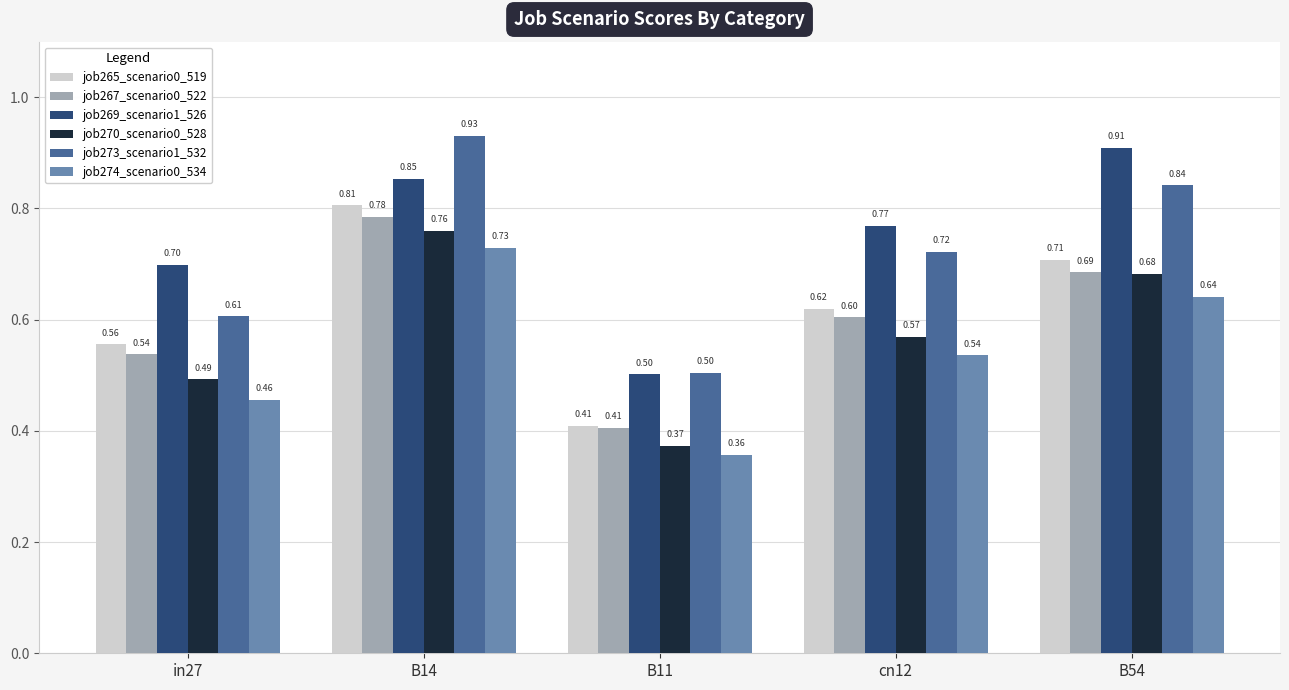

Is the value of job267_scenario0_522 at B11 greater than the value of job265_scenario0_519 at B14?

No